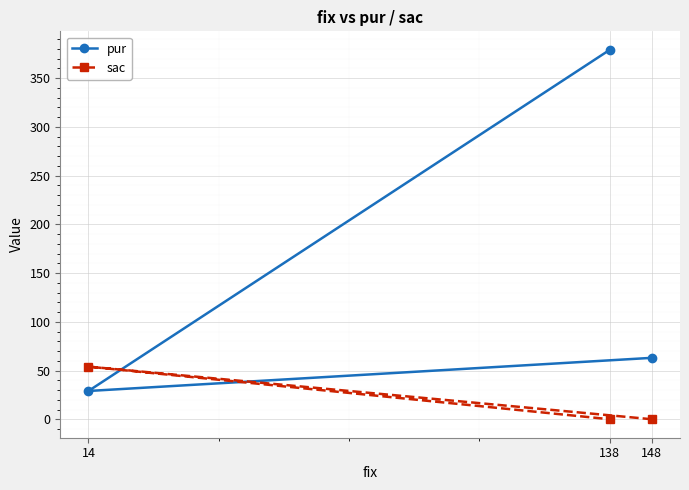

Rank the series at 138 from highest to lowest value.

pur, sac